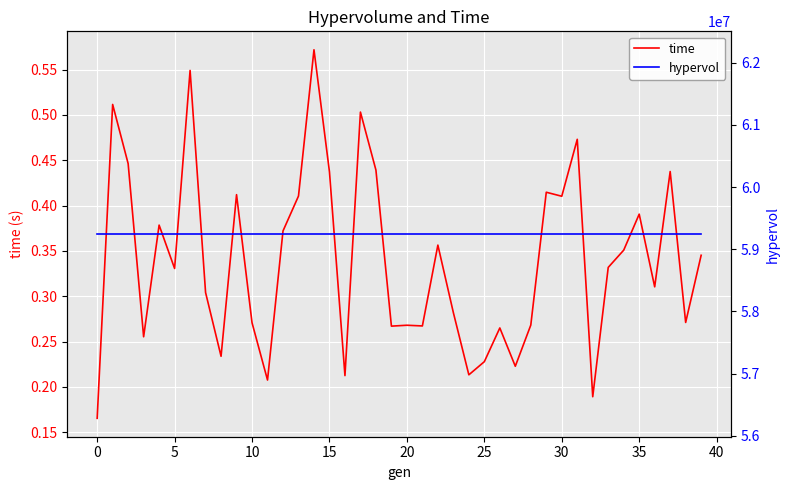

True or false: hypervol has more than 0 points higher than both neighbors.

False